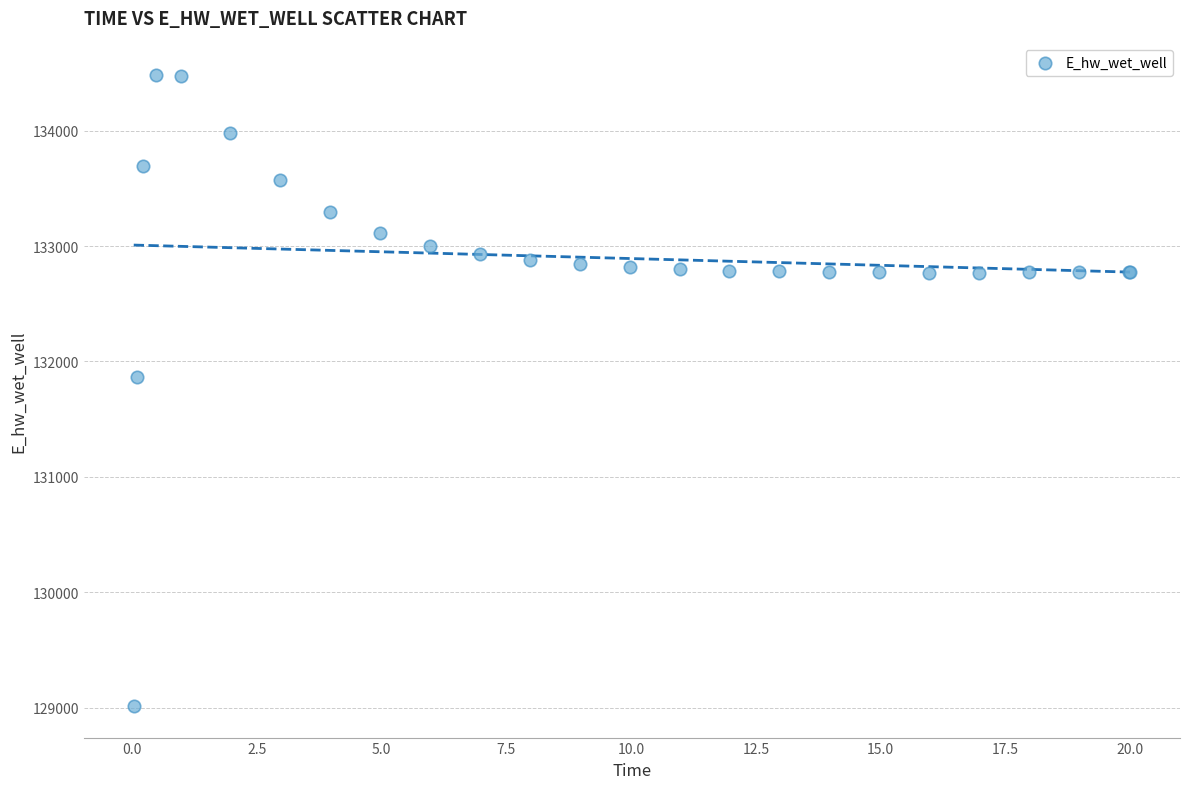

What Y value in the scatter plot is closest to 131748?

131866.9